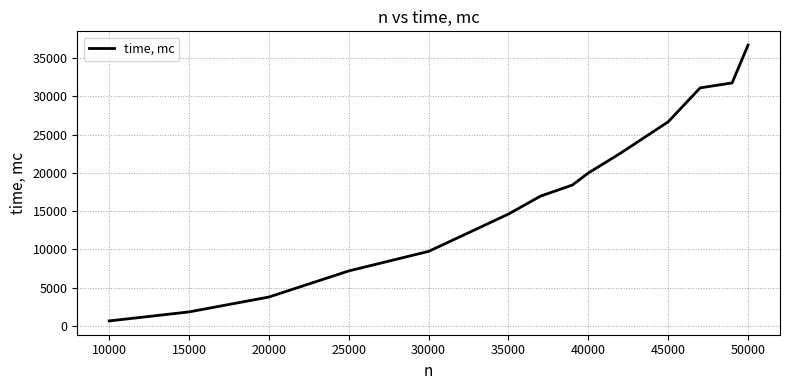

What is the difference between the second highest and minimum values?

31056